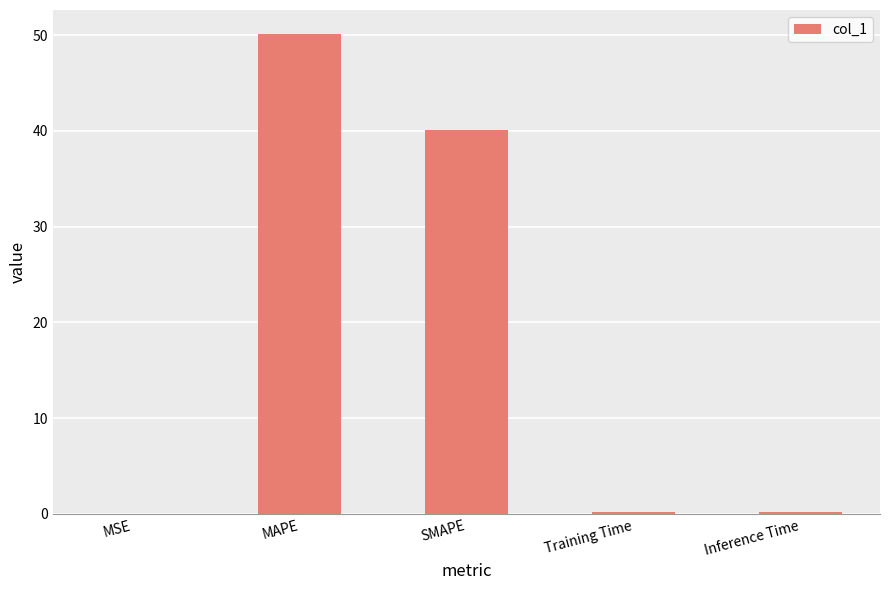

What is the sum of all values?

90.7